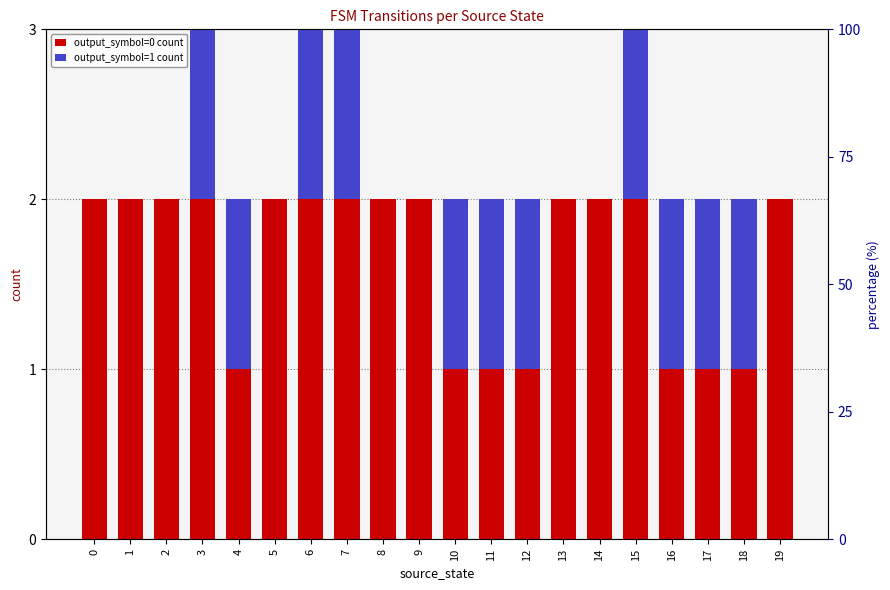

Reading right to left, what are all the values shown in this chart?

output_symbol=0 count: 2	1	1	1	2	2	2	1	1	1	2	2	2	2	2	1	2	2	2	2
output_symbol=1 count: 0	1	1	1	1	0	0	1	1	1	0	0	1	1	0	1	1	0	0	0